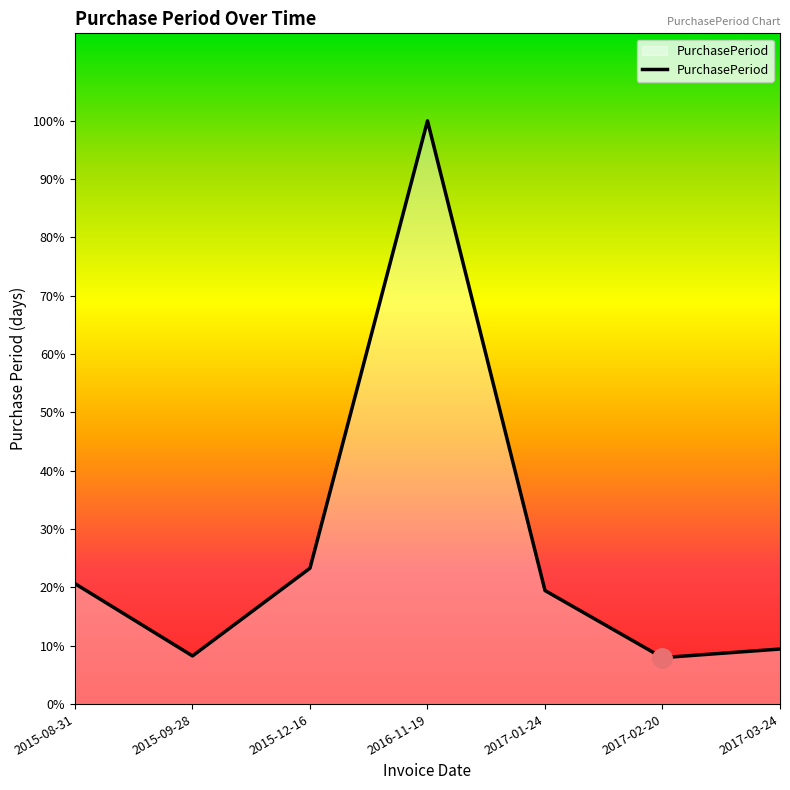

How many interior local valleys (lower than both neighbors) does the data have?

2